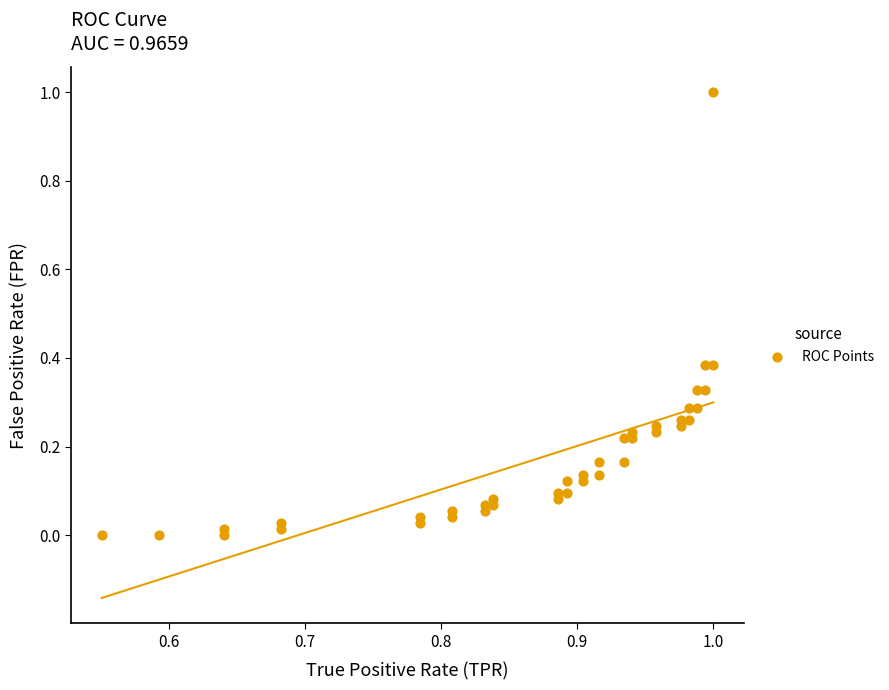

What is the range of Y values (max minus min)?

1.0